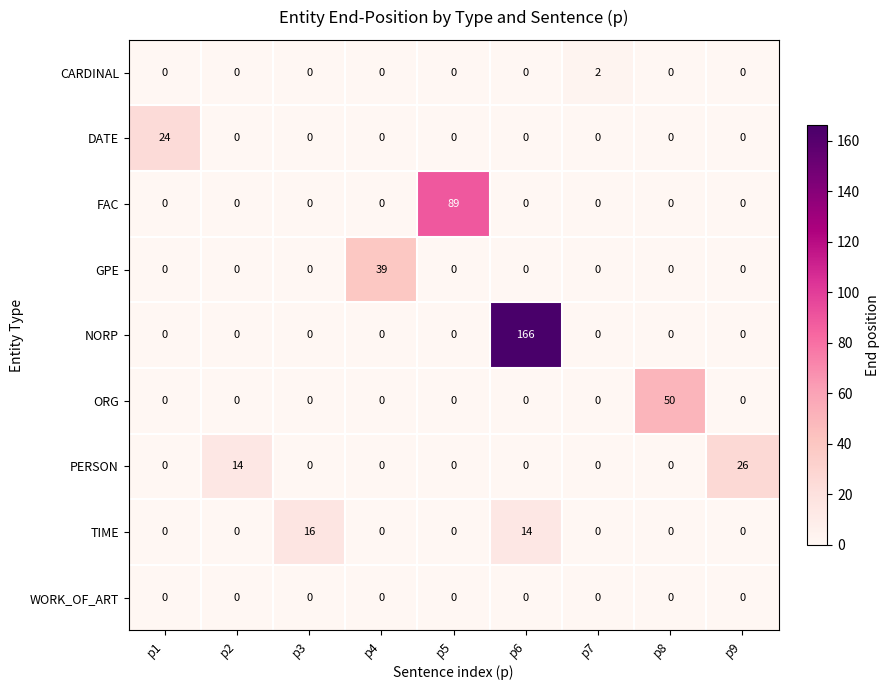

Is the value of NORP at p7 greater than the value of TIME at p3?

No